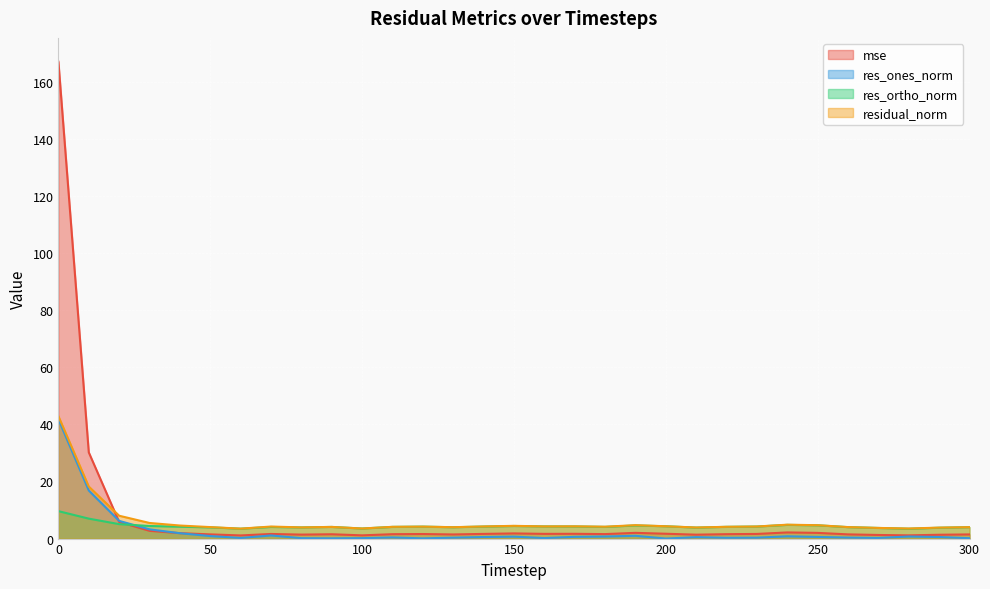

Rank the categories by residual_norm value from highest to lowest.

0, 10, 20, 30, 240, 190, 250, 40, 150, 200, 170, 160, 140, 230, 70, 120, 180, 220, 110, 90, 260, 50, 300, 130, 80, 210, 290, 270, 100, 280, 60